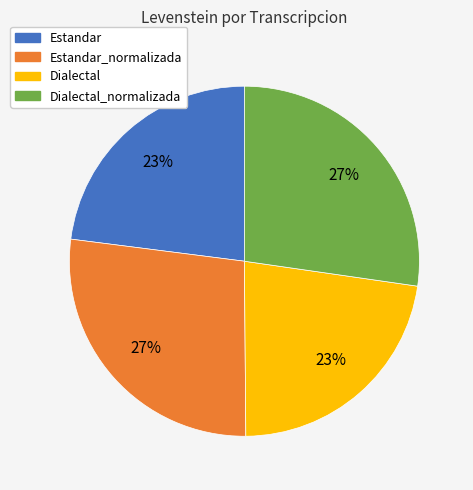

To the nearest percent, what percentage of the pie is Dialectal?

23%